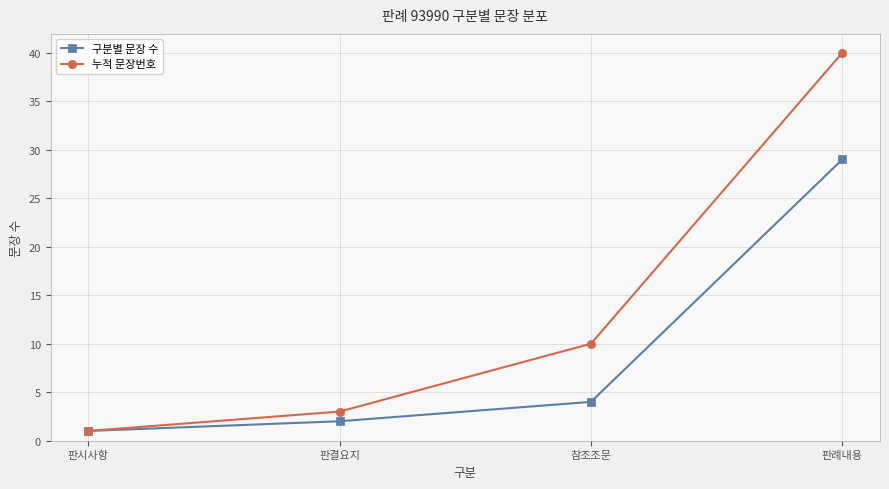

The 구분별 문장 수 series shows 4 at 참조조문. True or false?

True